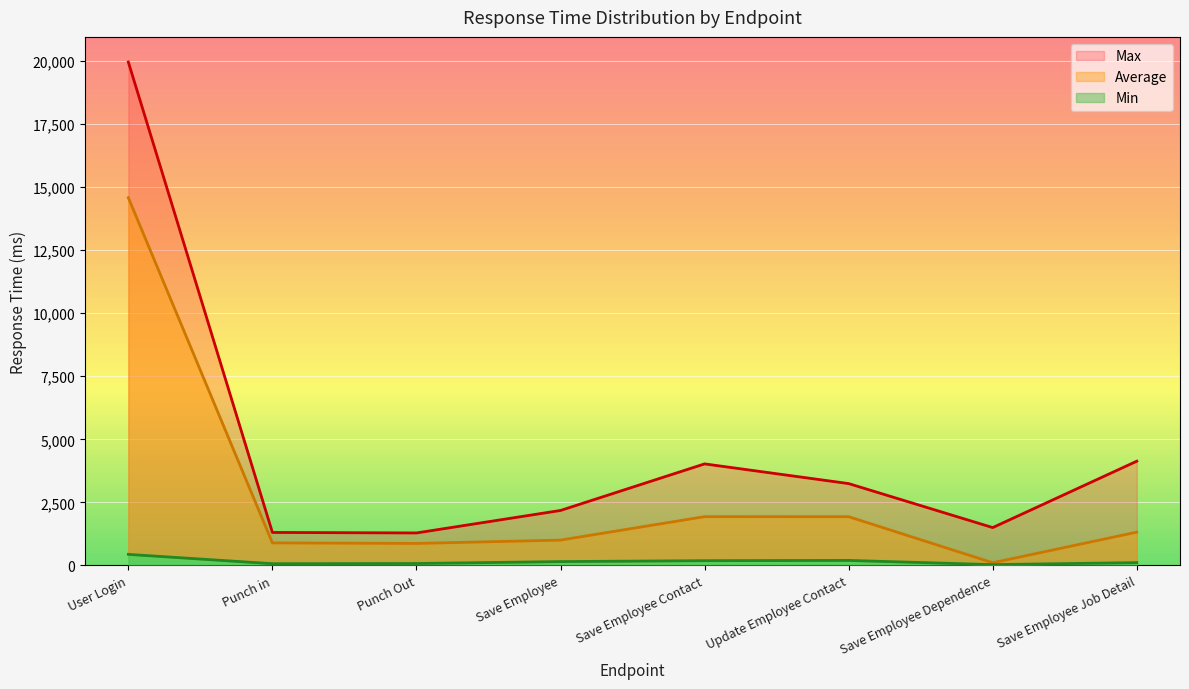

Which series has the widest spread of values?

Max